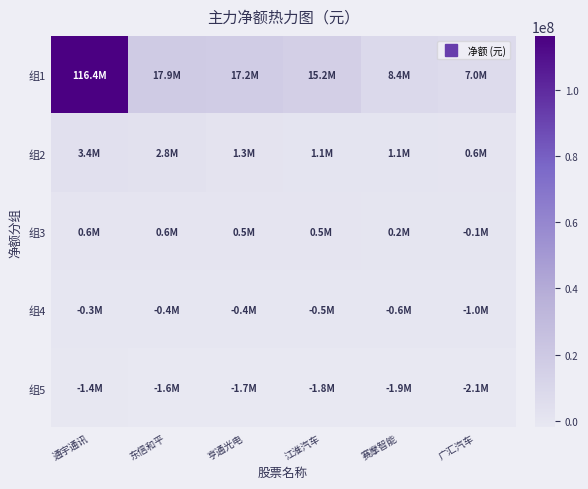

Reading right to left, list all the values displayed in this chart.

组1: 广汇汽车=7012074	赛摩智能=8379208	江淮汽车=15233890	亨通光电=17224455	东信和平=17851655	通宇通讯=116416178
组2: 广汇汽车=639097	赛摩智能=1050767	江淮汽车=1128509	亨通光电=1329334	东信和平=2835021	通宇通讯=3412129
组3: 广汇汽车=-144618	赛摩智能=242090	江淮汽车=472269	亨通光电=484873	东信和平=553181	通宇通讯=617766
组4: 广汇汽车=-1048580	赛摩智能=-575166	江淮汽车=-467523	亨通光电=-421468	东信和平=-364030	通宇通讯=-280212
组5: 广汇汽车=-2050040	赛摩智能=-1896832	江淮汽车=-1761452	亨通光电=-1683966	东信和平=-1640309	通宇通讯=-1427993